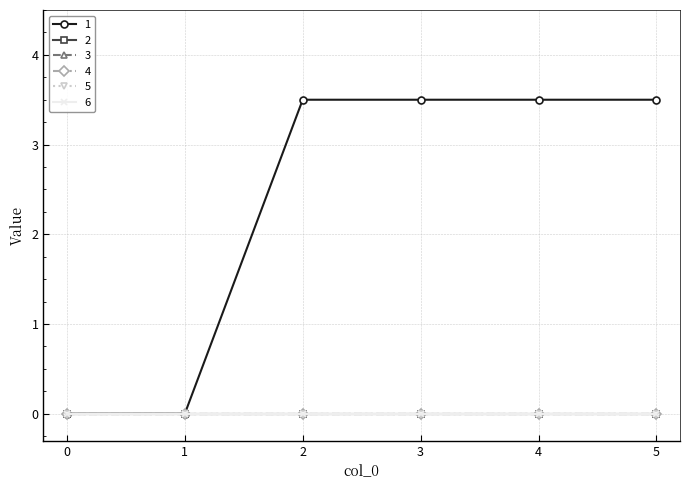

How many lines are shown in the chart?

6